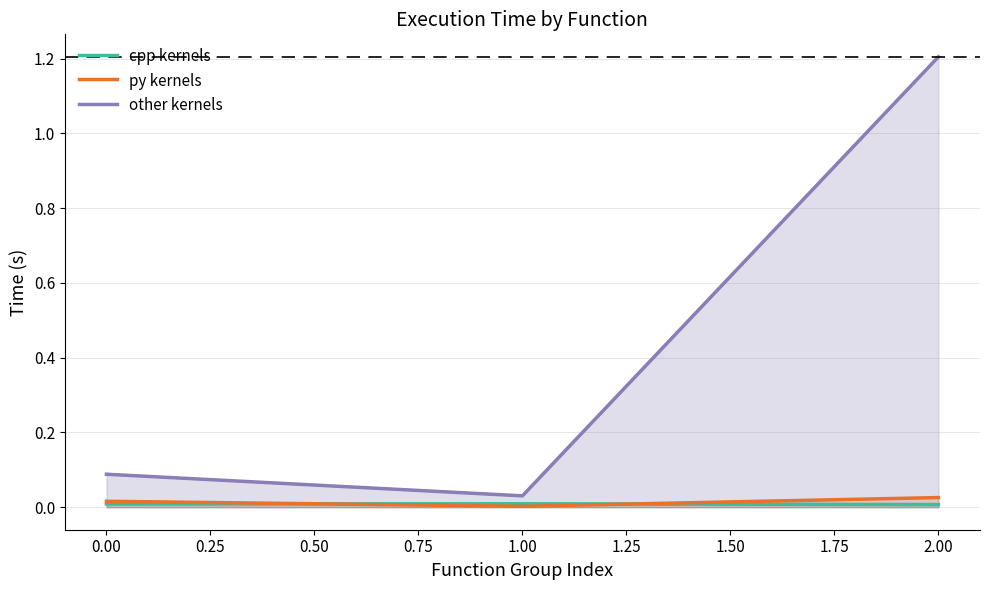

The value of cpp kernels at 2.00 is 0.0. True or false?

True